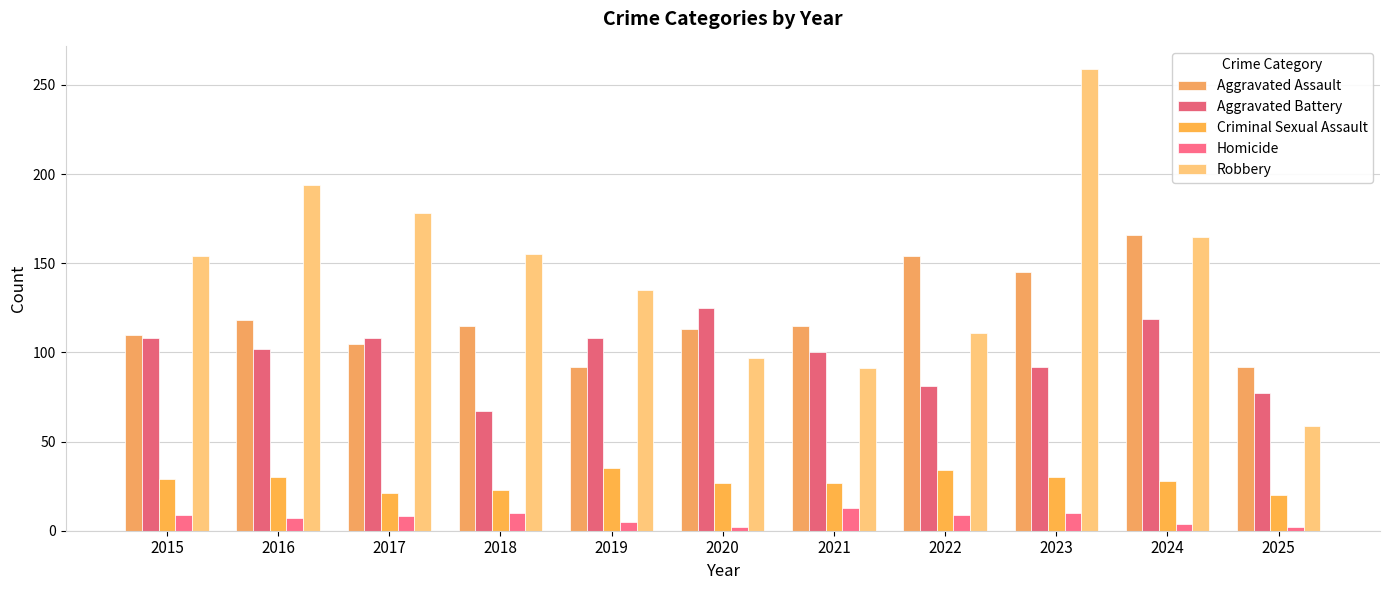

What is the value of the Aggravated Assault bar at the 11th from the left?

92